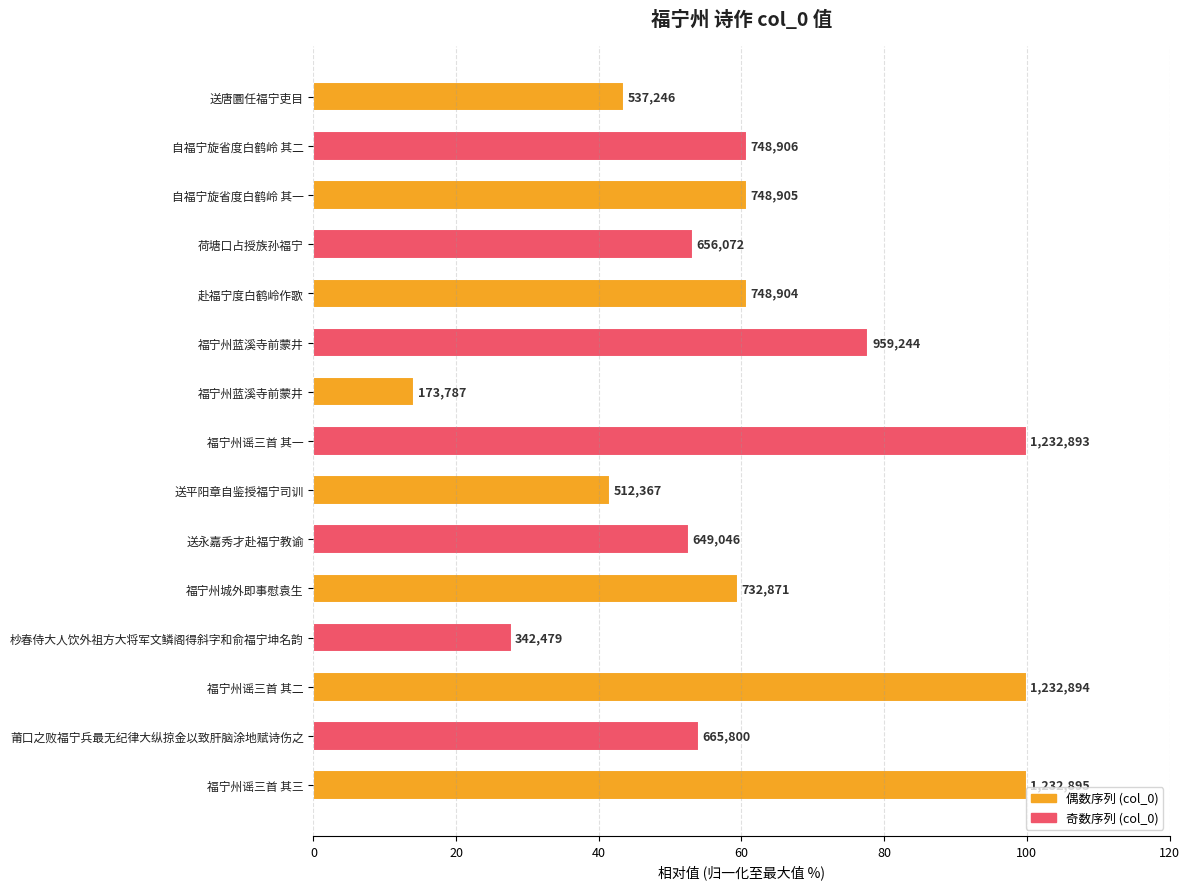

Does the chart contain any negative values?

No